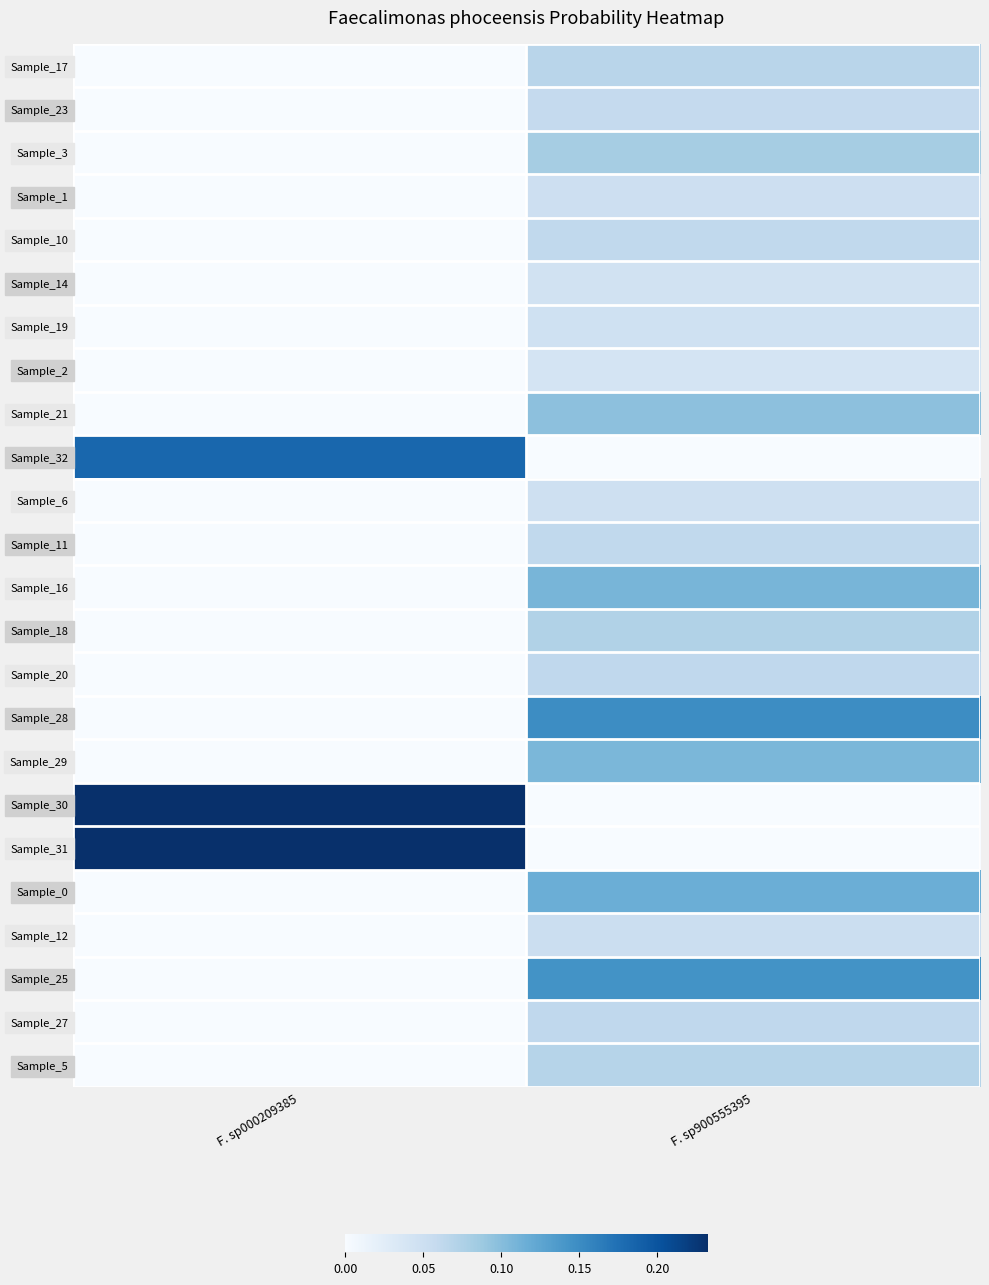

What is the spread (max minus min) of values at F. sp000209385?

0.2